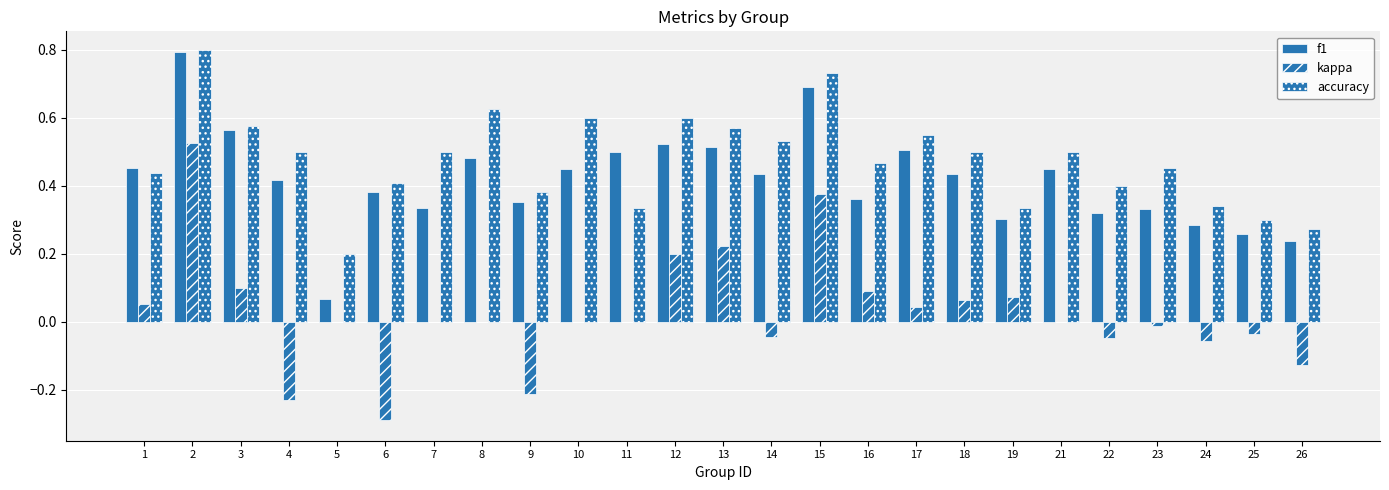

Reading left to right, extract all data points from this chart.

f1: 0.5	0.8	0.6	0.4	0.1	0.4	0.3	0.5	0.4	0.5	0.5	0.5	0.5	0.4	0.7	0.4	0.5	0.4	0.3	0.5	0.3	0.3	0.3	0.3	0.2
kappa: 0.1	0.5	0.1	-0.2	0.0	-0.3	0.0	0.0	-0.2	0.0	0.0	0.2	0.2	-0.0	0.4	0.1	0.0	0.1	0.1	0.0	-0.0	-0.0	-0.1	-0.0	-0.1
accuracy: 0.4	0.8	0.6	0.5	0.2	0.4	0.5	0.6	0.4	0.6	0.3	0.6	0.6	0.5	0.7	0.5	0.6	0.5	0.3	0.5	0.4	0.5	0.3	0.3	0.3